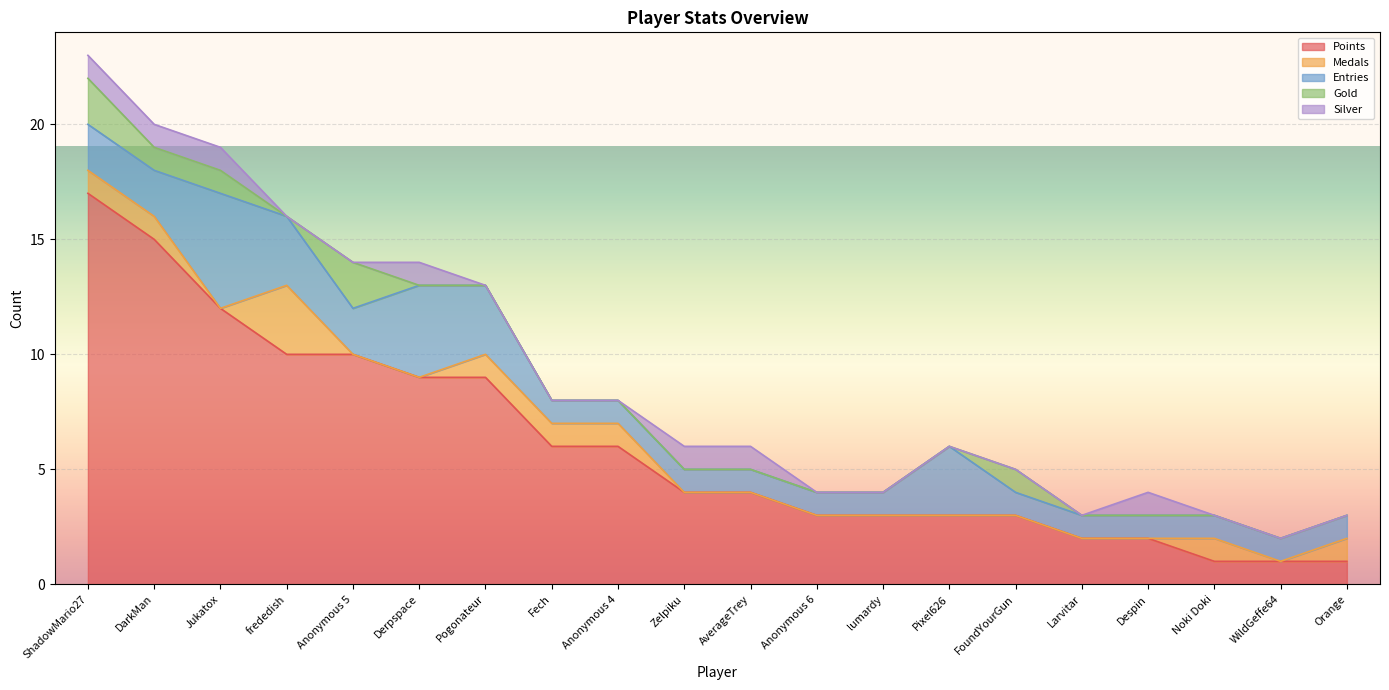

Reading right to left, what are all the values shown in this chart?

Points: Orange=1	WildGeffe64=1	Noki Doki=1	Despin=2	Larvitar=2	FoundYourGun=3	Pixel626=3	lumardy=3	Anonymous 6=3	AverageTrey=4	Zelpiku=4	Anonymous 4=6	Fech=6	Pogonateur=9	Derpspace=9	Anonymous 5=10	frededish=10	Jukatox=12	DarkMan=15	ShadowMario27=17
Medals: Orange=1	WildGeffe64=0	Noki Doki=1	Despin=0	Larvitar=0	FoundYourGun=0	Pixel626=0	lumardy=0	Anonymous 6=0	AverageTrey=0	Zelpiku=0	Anonymous 4=1	Fech=1	Pogonateur=1	Derpspace=0	Anonymous 5=0	frededish=3	Jukatox=0	DarkMan=1	ShadowMario27=1
Entries: Orange=1	WildGeffe64=1	Noki Doki=1	Despin=1	Larvitar=1	FoundYourGun=1	Pixel626=3	lumardy=1	Anonymous 6=1	AverageTrey=1	Zelpiku=1	Anonymous 4=1	Fech=1	Pogonateur=3	Derpspace=4	Anonymous 5=2	frededish=3	Jukatox=5	DarkMan=2	ShadowMario27=2
Gold: Orange=0	WildGeffe64=0	Noki Doki=0	Despin=0	Larvitar=0	FoundYourGun=1	Pixel626=0	lumardy=0	Anonymous 6=0	AverageTrey=0	Zelpiku=0	Anonymous 4=0	Fech=0	Pogonateur=0	Derpspace=0	Anonymous 5=2	frededish=0	Jukatox=1	DarkMan=1	ShadowMario27=2
Silver: Orange=0	WildGeffe64=0	Noki Doki=0	Despin=1	Larvitar=0	FoundYourGun=0	Pixel626=0	lumardy=0	Anonymous 6=0	AverageTrey=1	Zelpiku=1	Anonymous 4=0	Fech=0	Pogonateur=0	Derpspace=1	Anonymous 5=0	frededish=0	Jukatox=1	DarkMan=1	ShadowMario27=1